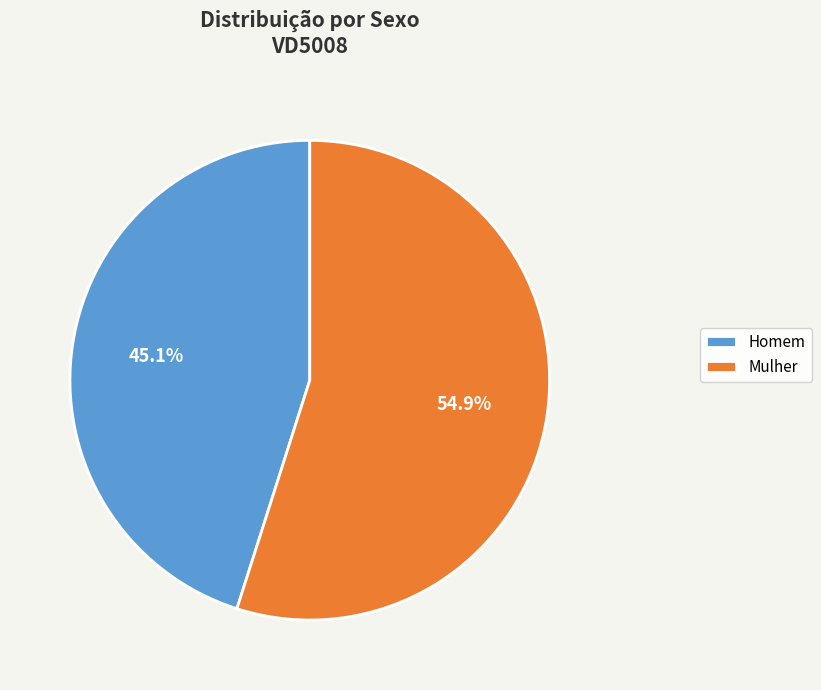

To the nearest percent, what percentage of the pie is Mulher?

55%